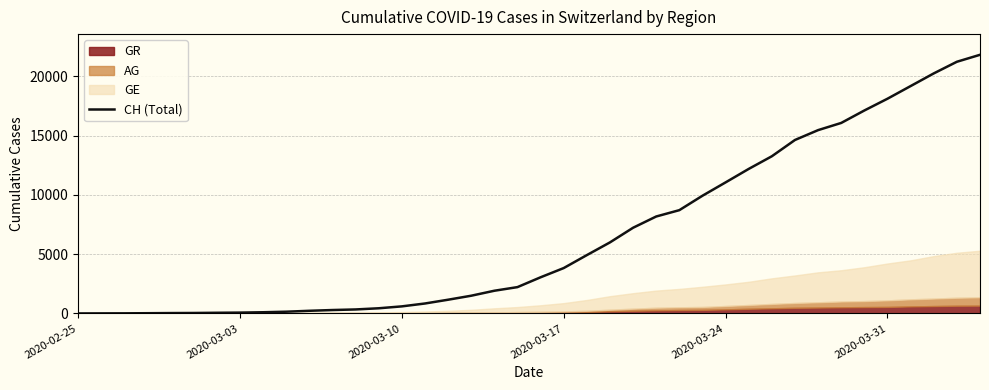

What is the highest value of the CH (Total) series?

21804